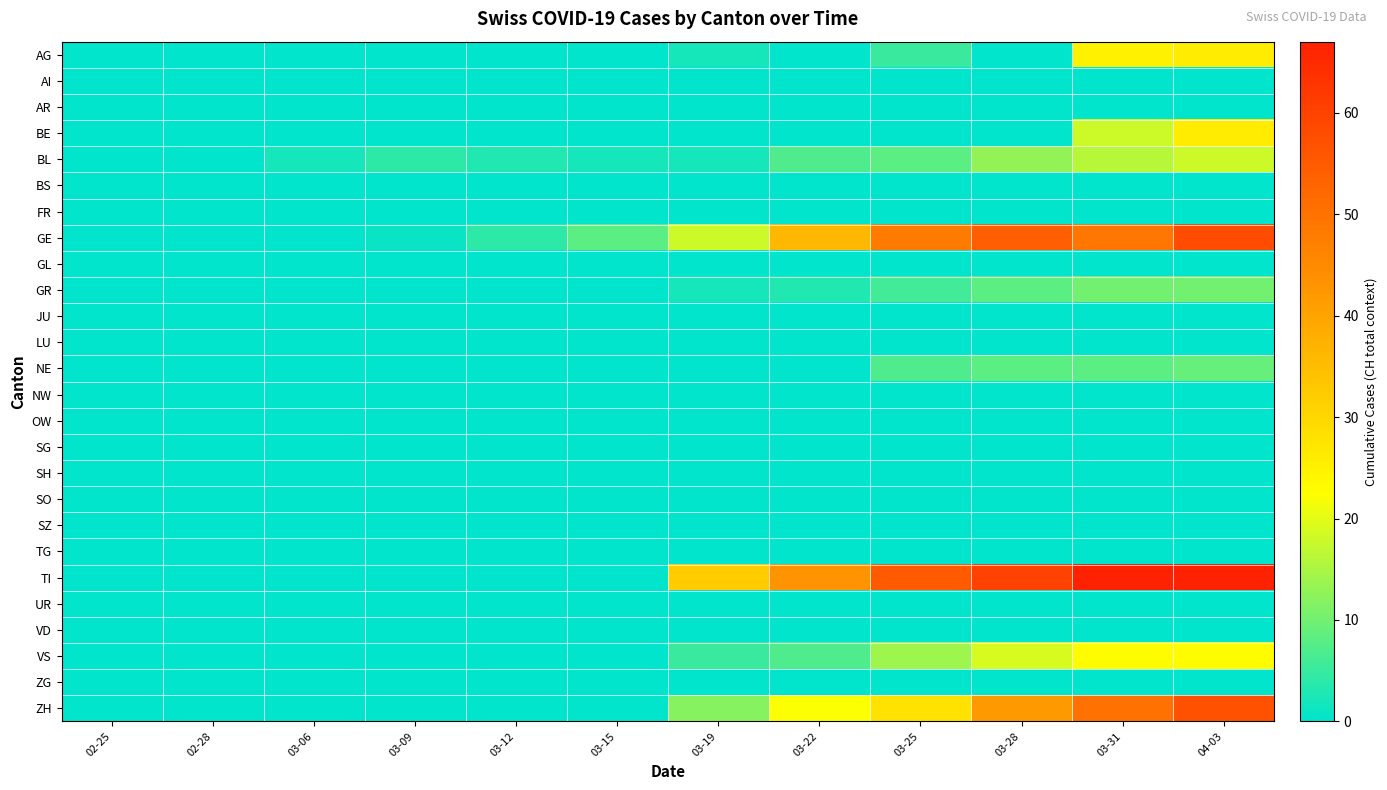

Count the number of data series in this chart.

26